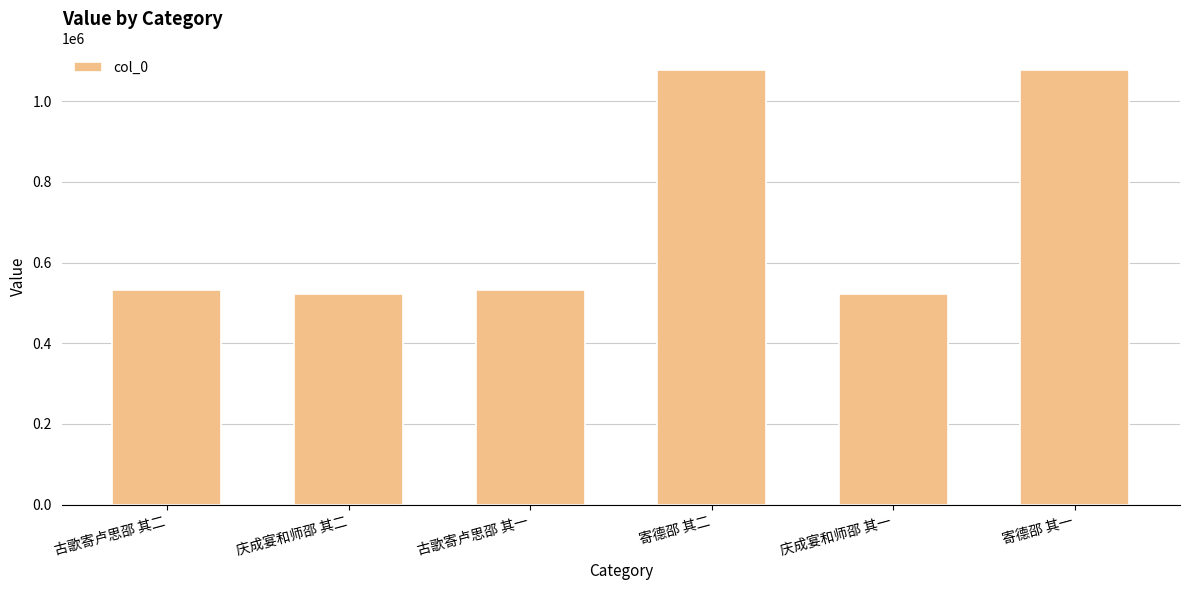

What is the label of the 1st bar from the right?

寄德邵 其一